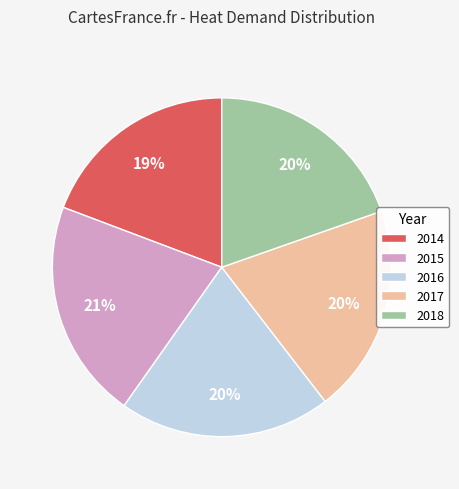

Combined, do 2015 and 2018 account for over 50%?

No